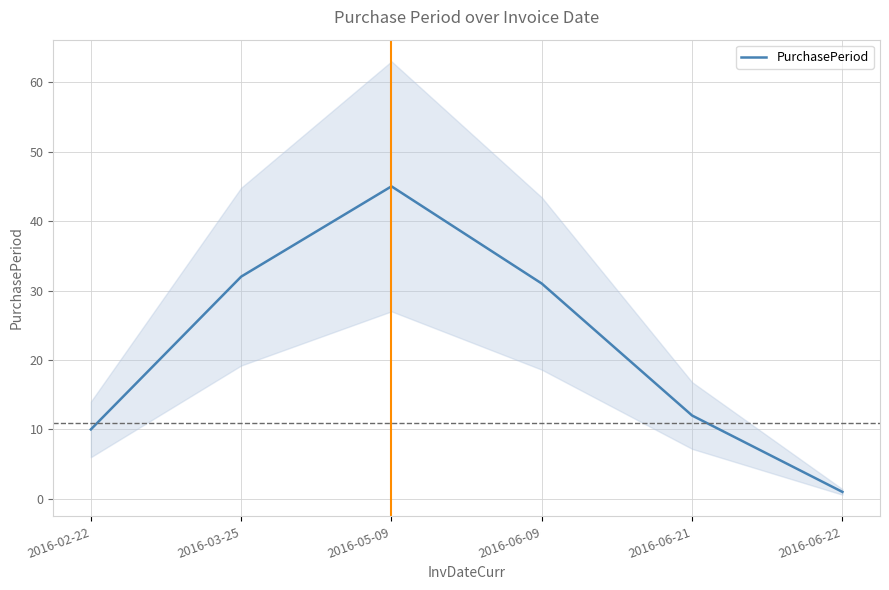

True or false: the data shows 17 at 2016-02-22.

False